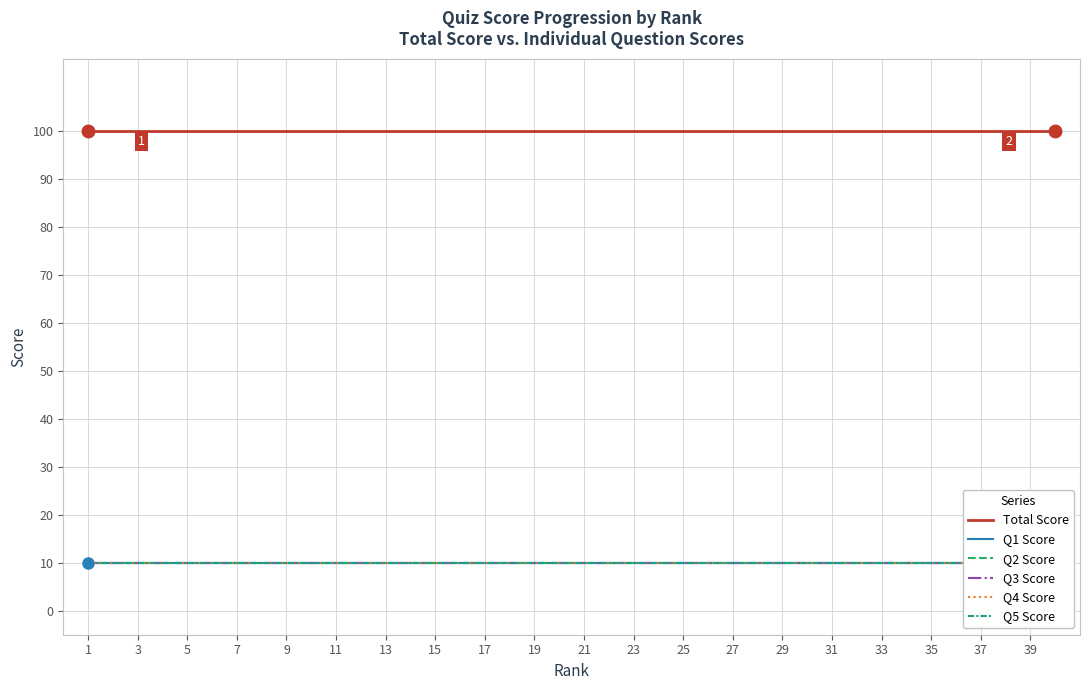

Reading left to right, list all the values displayed in this chart.

Total Score: 100	100	100	100	100	100	100	100	100	100	100	100	100	100	100	100	100	100	100	100	100	100	100	100	100	100	100	100	100	100	100	100	100	100	100	100	100	100	100	100
Q1 Score: 10	10	10	10	10	10	10	10	10	10	10	10	10	10	10	10	10	10	10	10	10	10	10	10	10	10	10	10	10	10	10	10	10	10	10	10	10	10	10	10
Q2 Score: 10	10	10	10	10	10	10	10	10	10	10	10	10	10	10	10	10	10	10	10	10	10	10	10	10	10	10	10	10	10	10	10	10	10	10	10	10	10	10	10
Q3 Score: 10	10	10	10	10	10	10	10	10	10	10	10	10	10	10	10	10	10	10	10	10	10	10	10	10	10	10	10	10	10	10	10	10	10	10	10	10	10	10	10
Q4 Score: 10	10	10	10	10	10	10	10	10	10	10	10	10	10	10	10	10	10	10	10	10	10	10	10	10	10	10	10	10	10	10	10	10	10	10	10	10	10	10	10
Q5 Score: 10	10	10	10	10	10	10	10	10	10	10	10	10	10	10	10	10	10	10	10	10	10	10	10	10	10	10	10	10	10	10	10	10	10	10	10	10	10	10	10